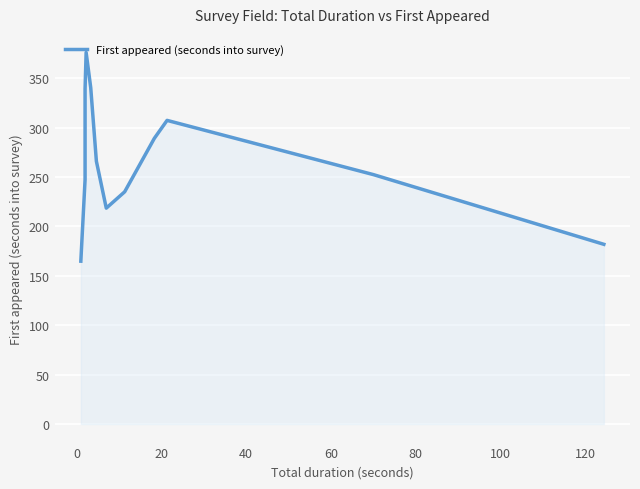

Read the value at 0.

247.4